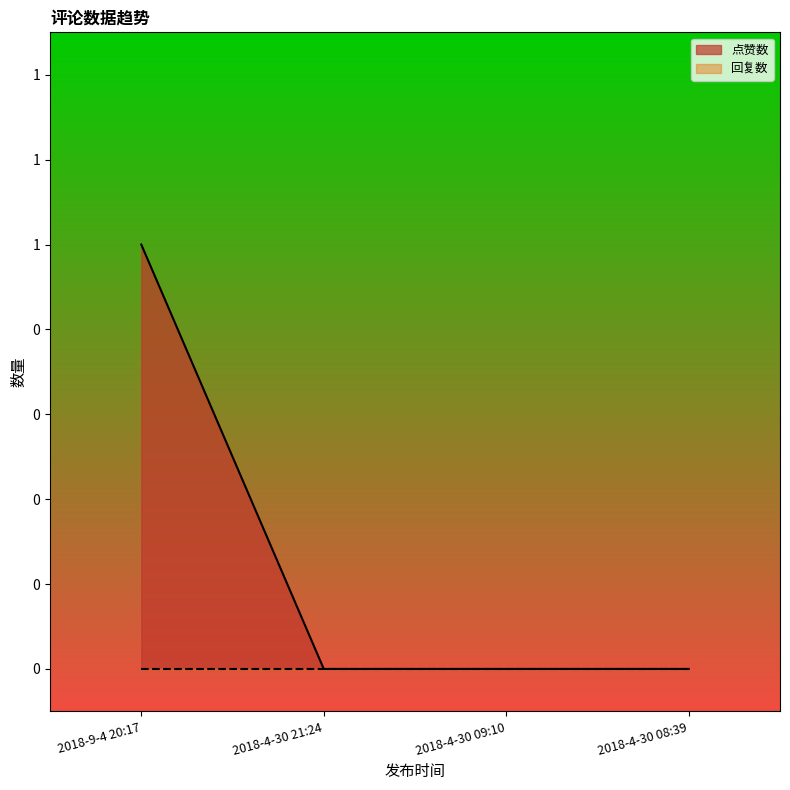

What is the change in value from 2018-9-4 20:17 to 2018-4-30 21:24?

-1